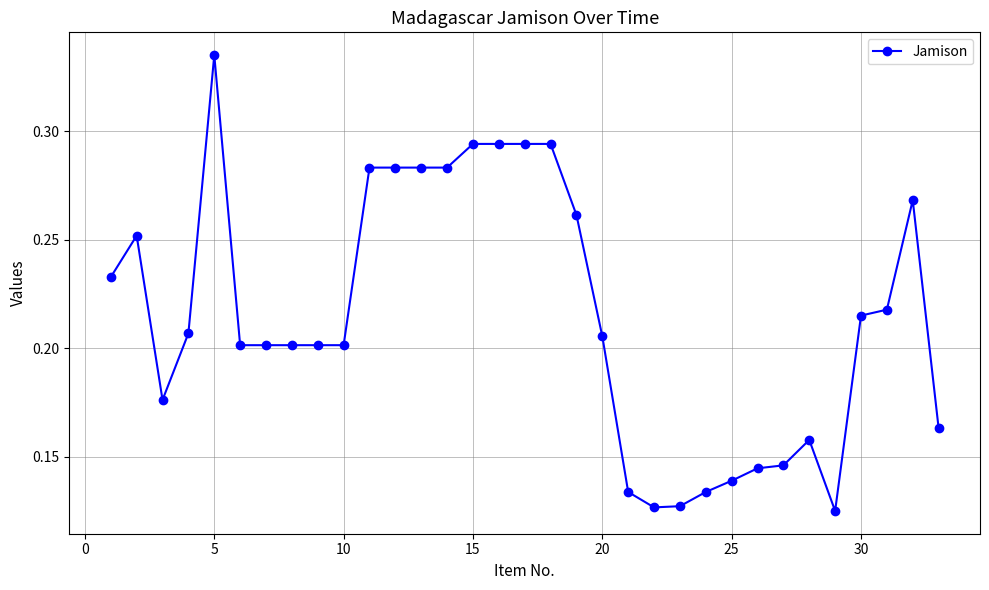

True or false: the data has more than 0 interior local peaks.

True